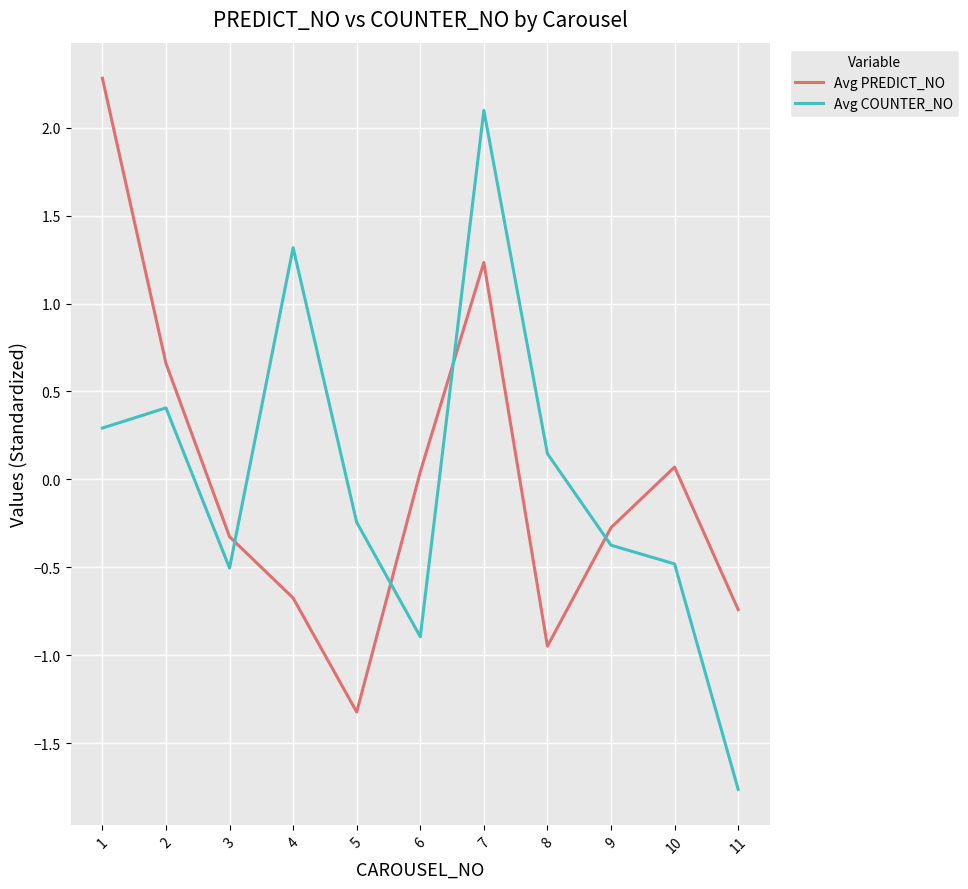

In Avg COUNTER_NO, how many points are higher than both neighbors (excluding endpoints)?

3